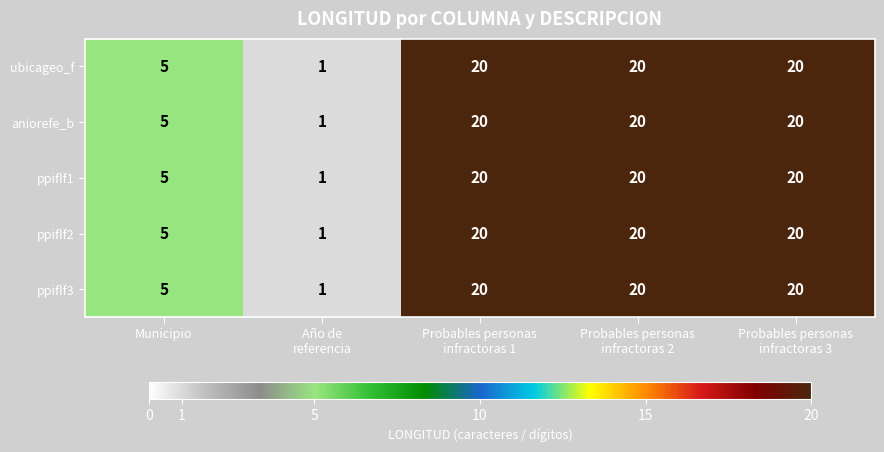

Reading left to right, what are all the values shown in this chart?

ubicageo_f: 5	1	20	20	20
aniorefe_b: 5	1	20	20	20
ppiflf1: 5	1	20	20	20
ppiflf2: 5	1	20	20	20
ppiflf3: 5	1	20	20	20